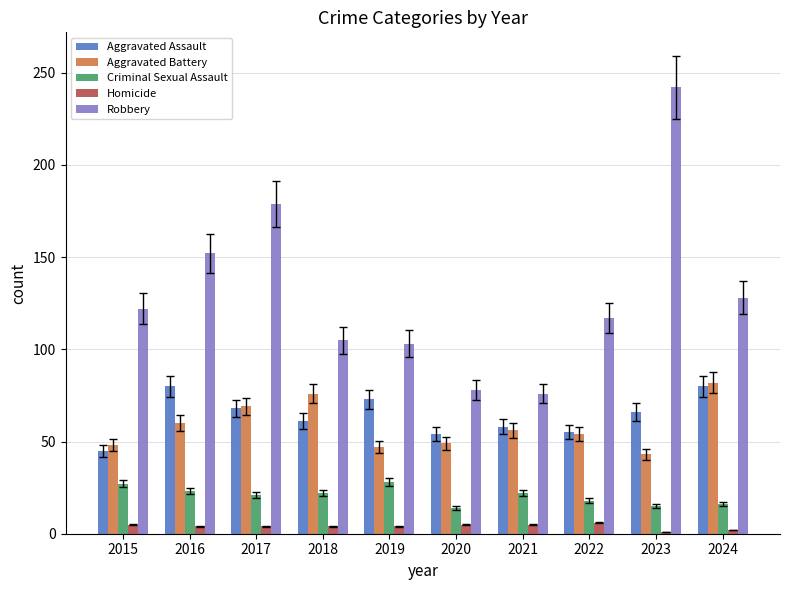

Read the Criminal Sexual Assault value at 2024.

16